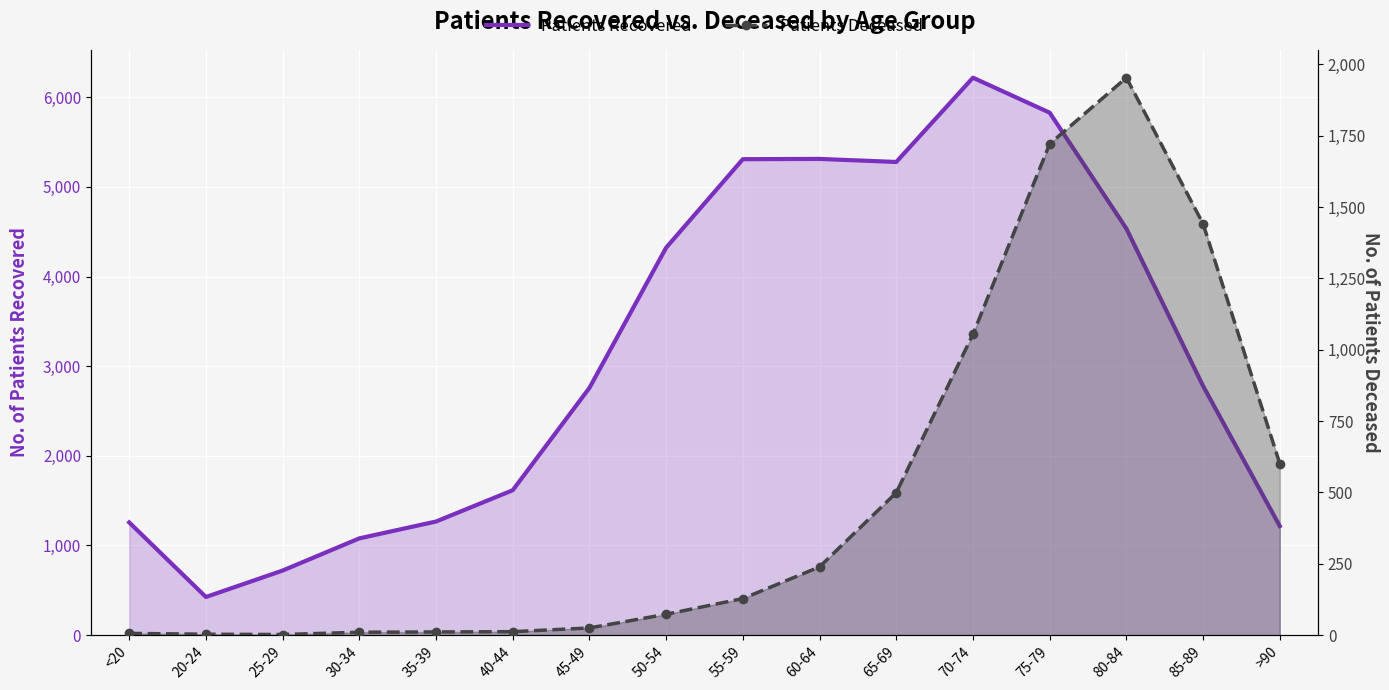

At which category does Patients Deceased reach its first local peak?

80-84